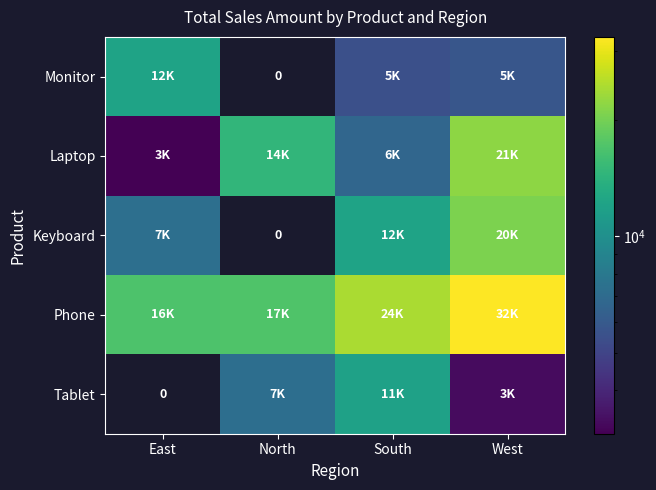

Which series has the widest spread of values?

Keyboard